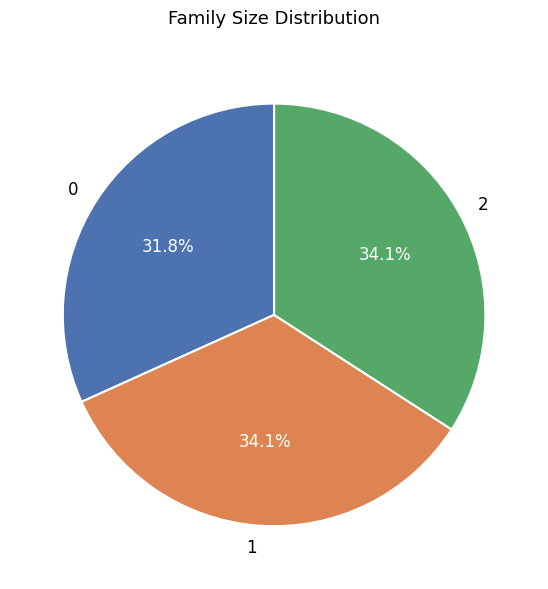

Combined, do 2 and 1 account for over 50%?

Yes